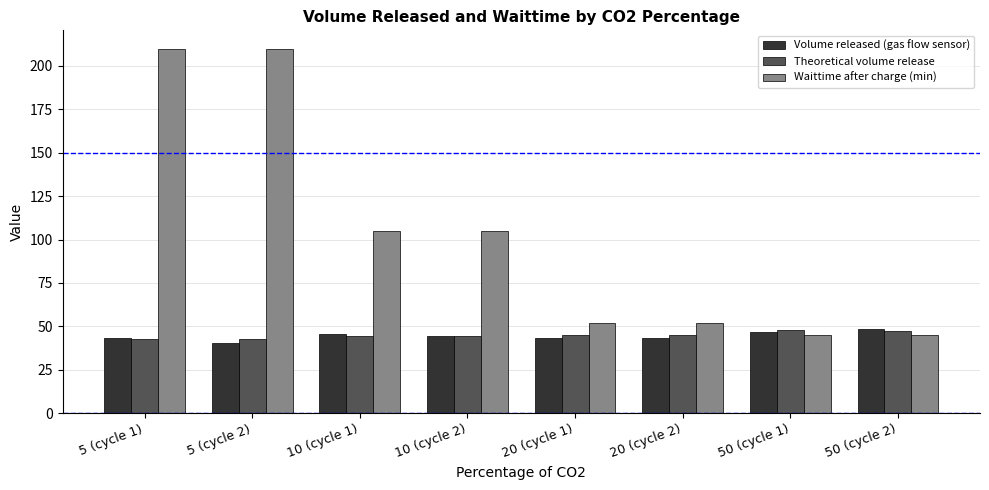

What is the smallest value displayed?

40.5